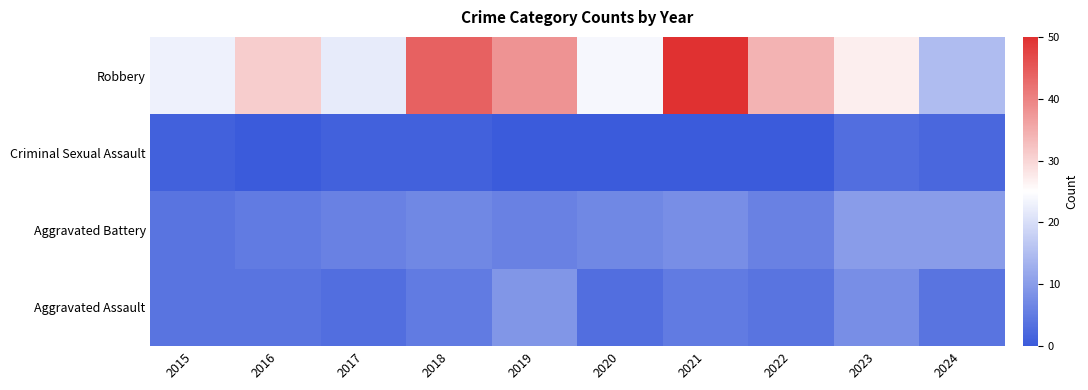

Reading left to right, extract all data points from this chart.

Aggravated Assault: 2015=4	2016=4	2017=3	2018=5	2019=9	2020=3	2021=5	2022=4	2023=8	2024=4
Aggravated Battery: 2015=4	2016=5	2017=6	2018=7	2019=6	2020=7	2021=8	2022=6	2023=10	2024=10
Criminal Sexual Assault: 2015=1	2016=0	2017=1	2018=1	2019=0	2020=0	2021=0	2022=0	2023=3	2024=2
Robbery: 2015=23	2016=31	2017=22	2018=44	2019=38	2020=24	2021=50	2022=34	2023=27	2024=15